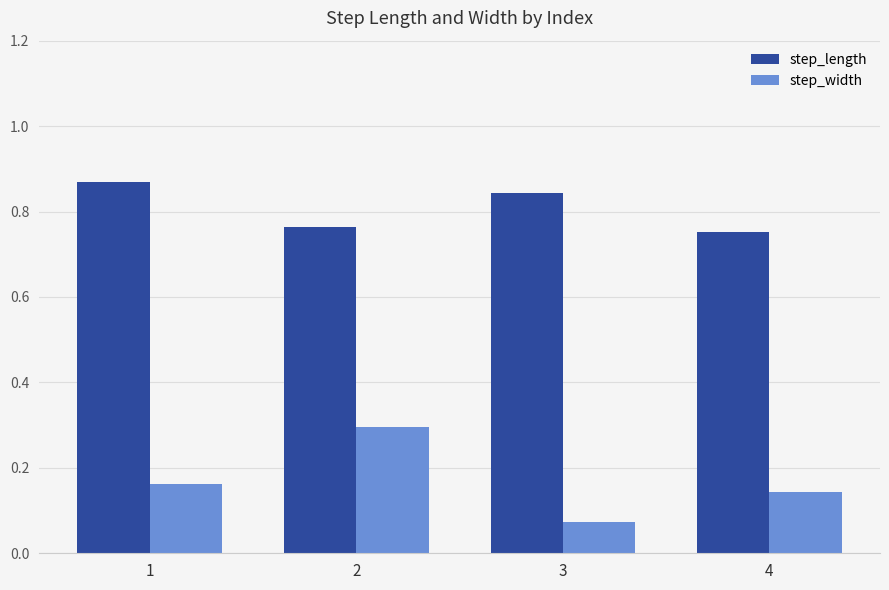

Which series has the largest range (max minus min)?

step_width